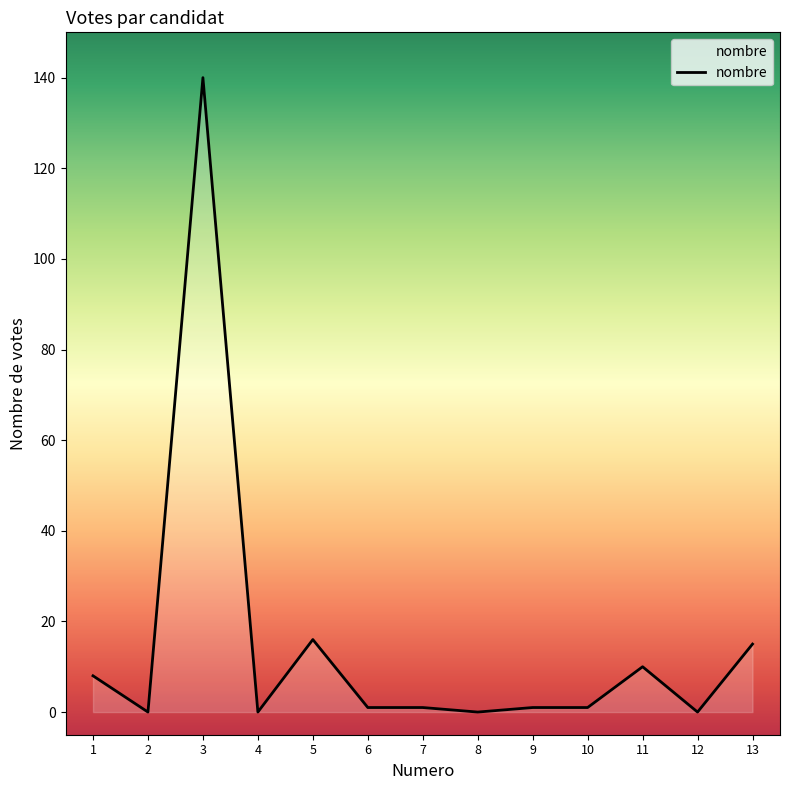

What is the greatest value displayed?

140